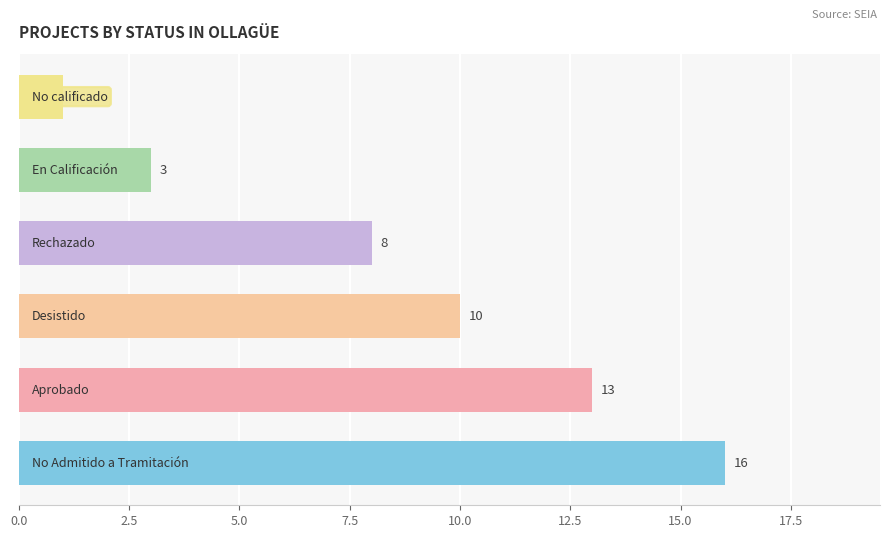

What is the maximum value shown in the chart?

16